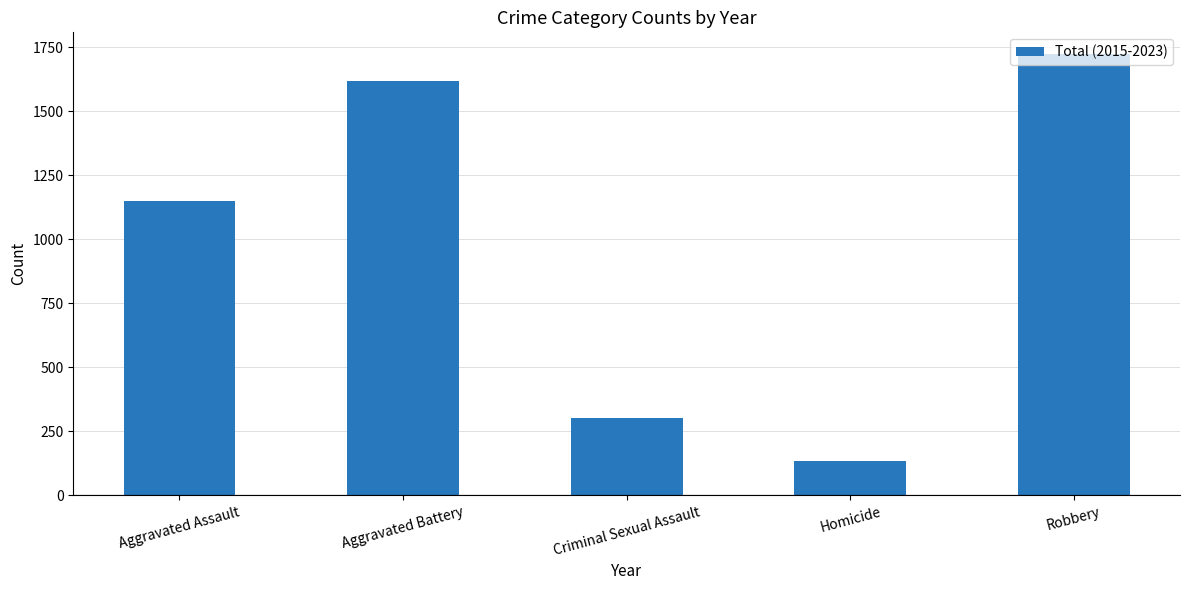

True or false: the data shows 301 at Criminal Sexual Assault.

True